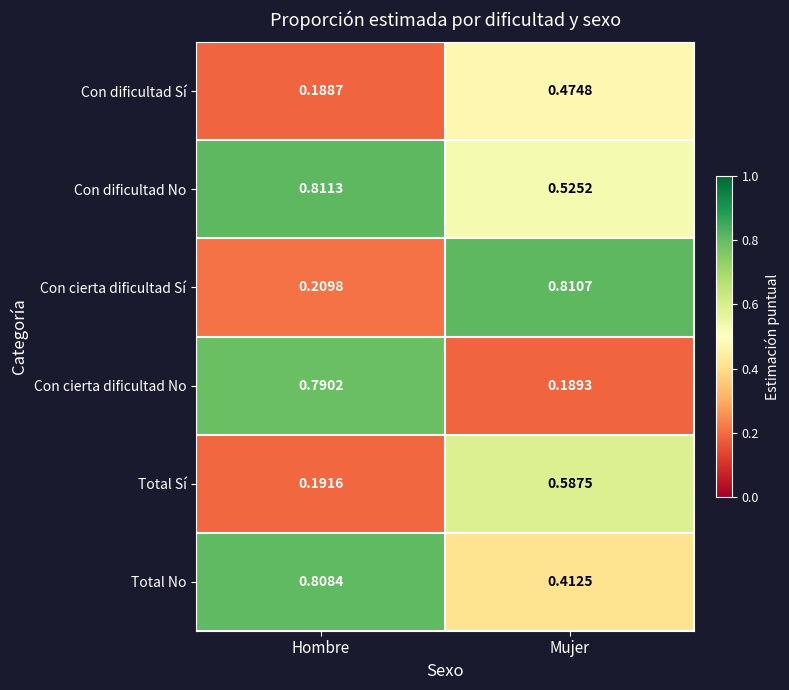

Which category has the lowest value in the Total No series?

Mujer